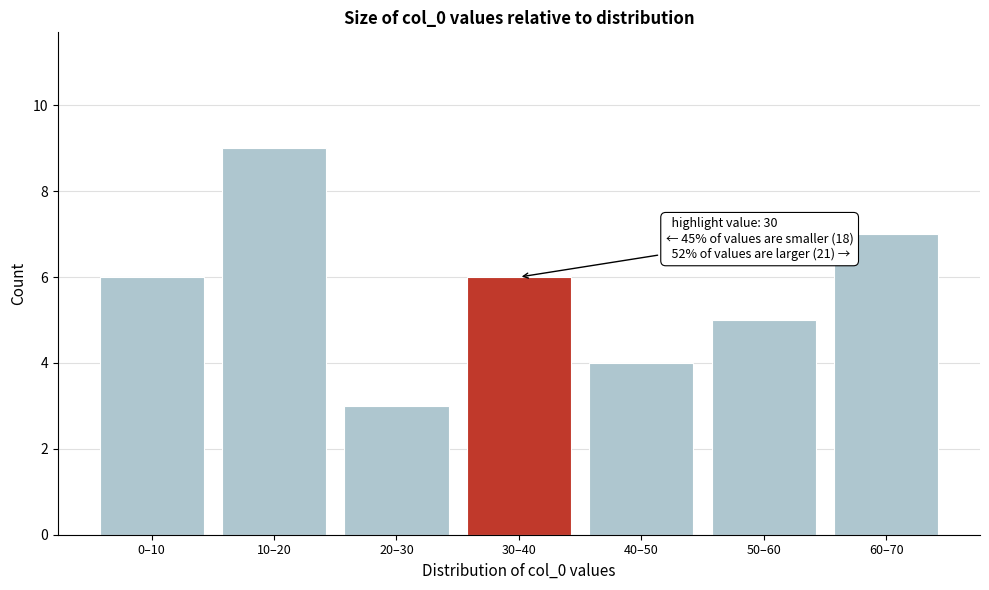

Reading right to left, what are all the values shown in this chart?

7	5	4	6	3	9	6